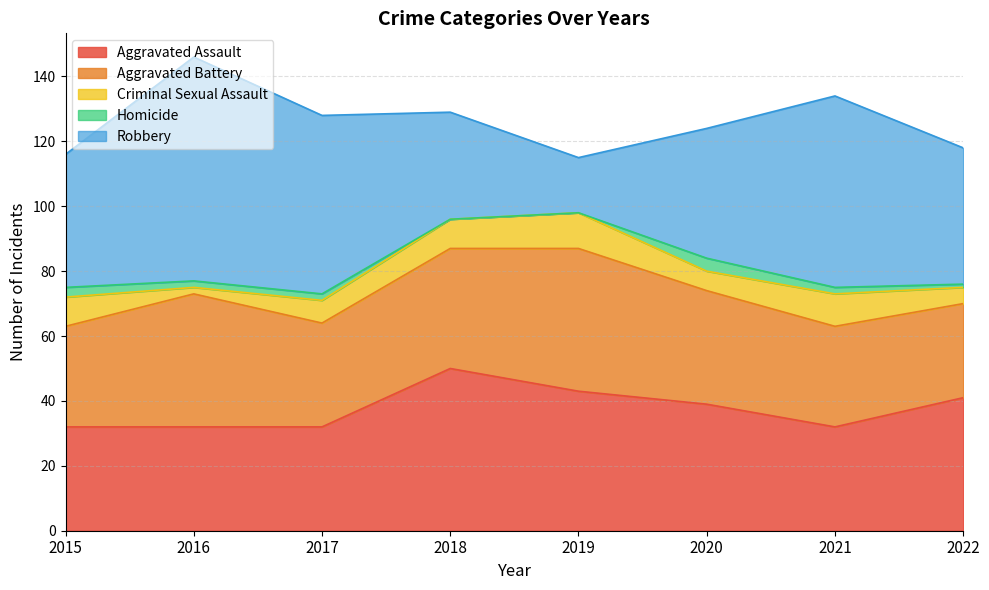

Does the chart display data point markers on the line(s)?

No